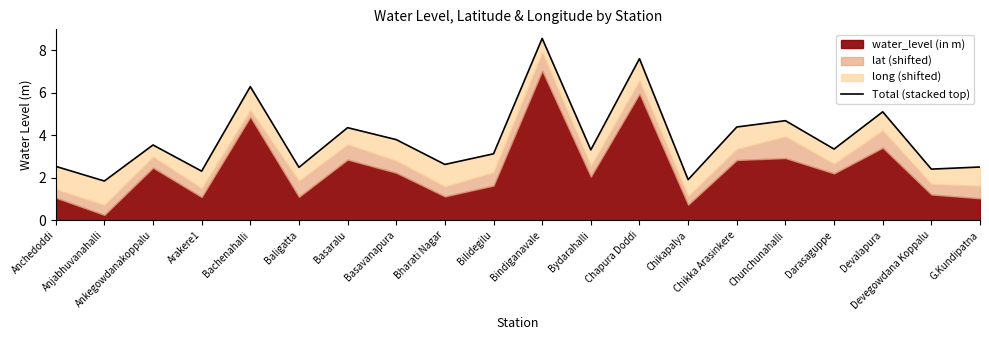

What is the approximate value at Basaralu?

4.4